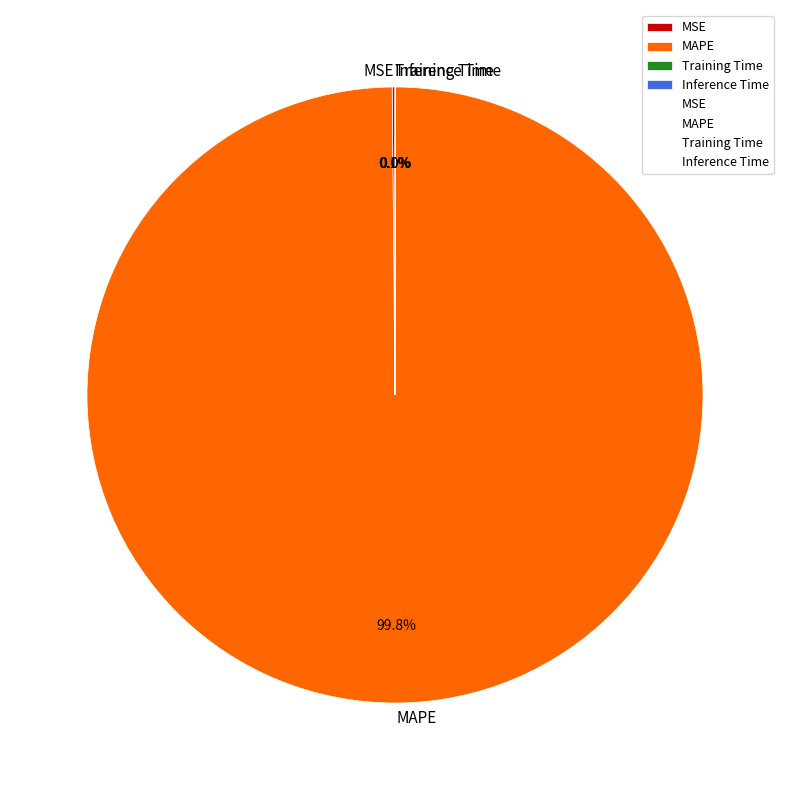

Does MAPE represent more than half of the total?

Yes